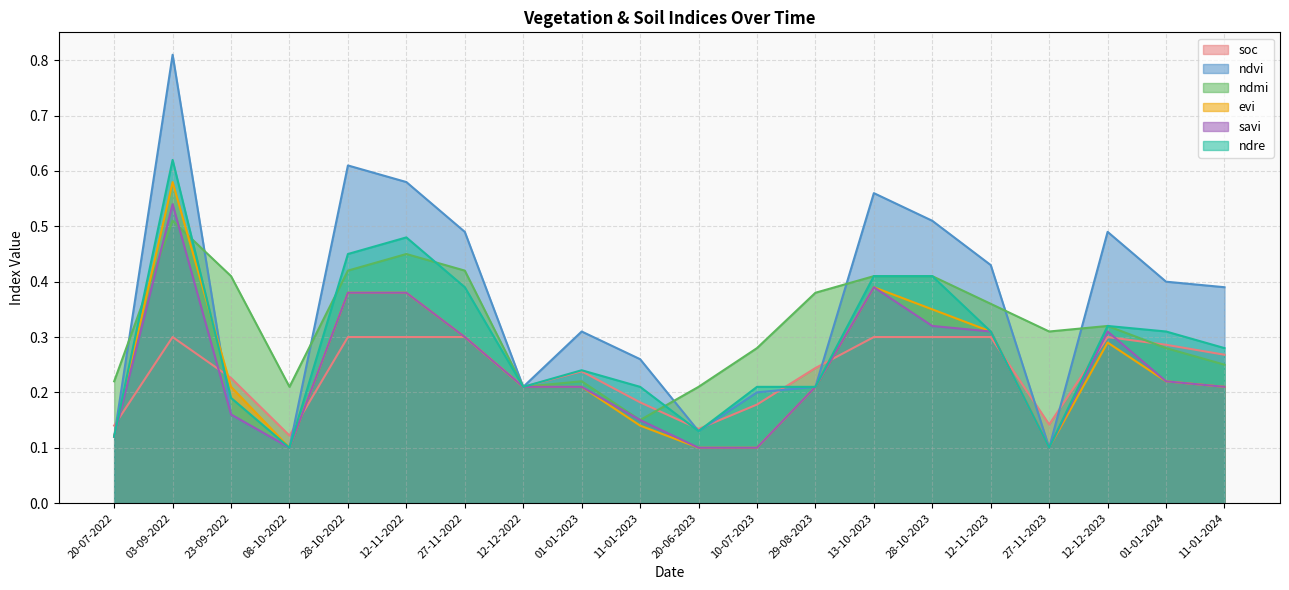

Does the chart have visible grid lines?

Yes